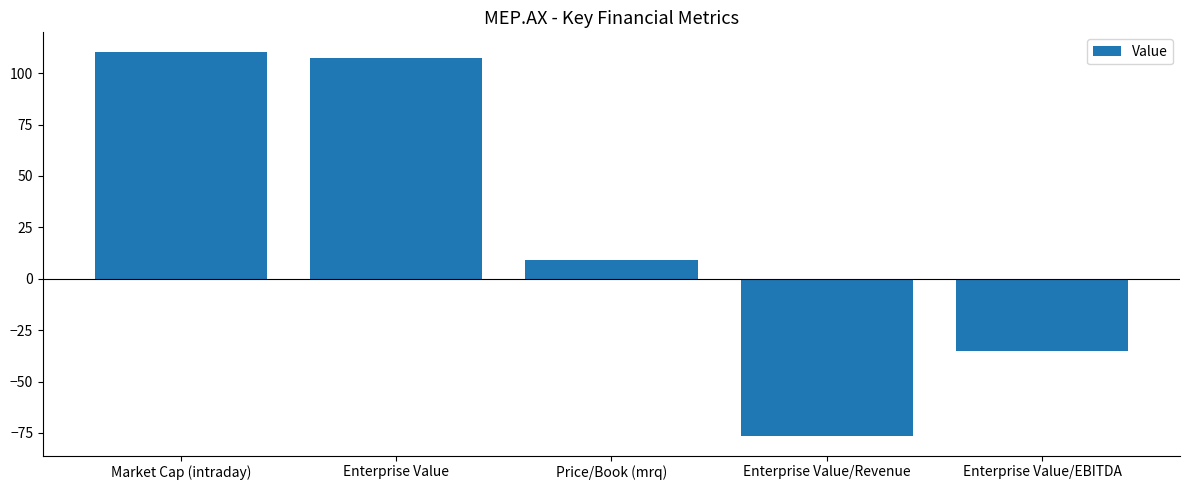

Where is the data nearest to the value 16?

Price/Book (mrq)